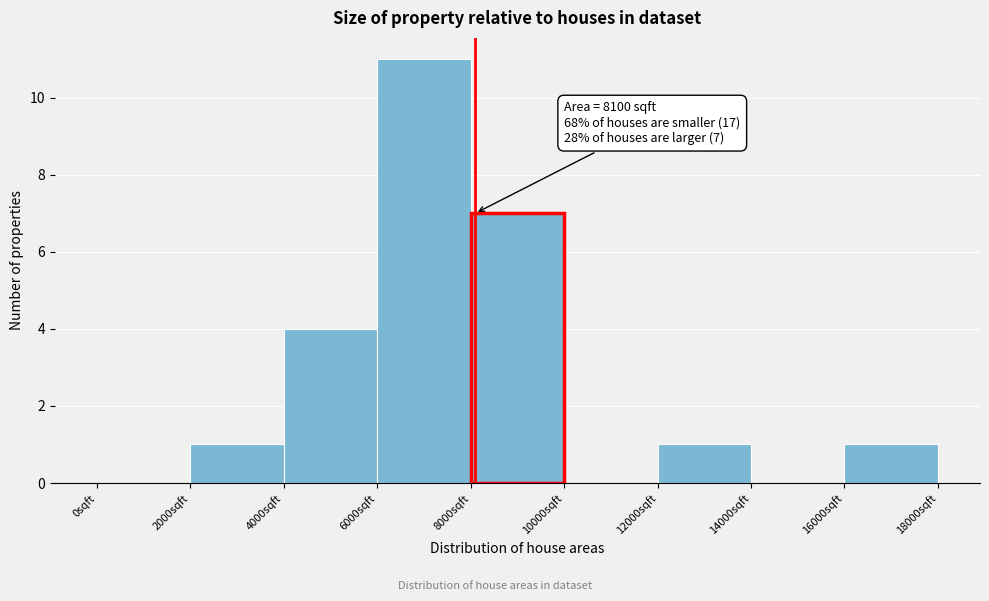

Over which range of the x-axis is the bar tallest?

6000 to 8000